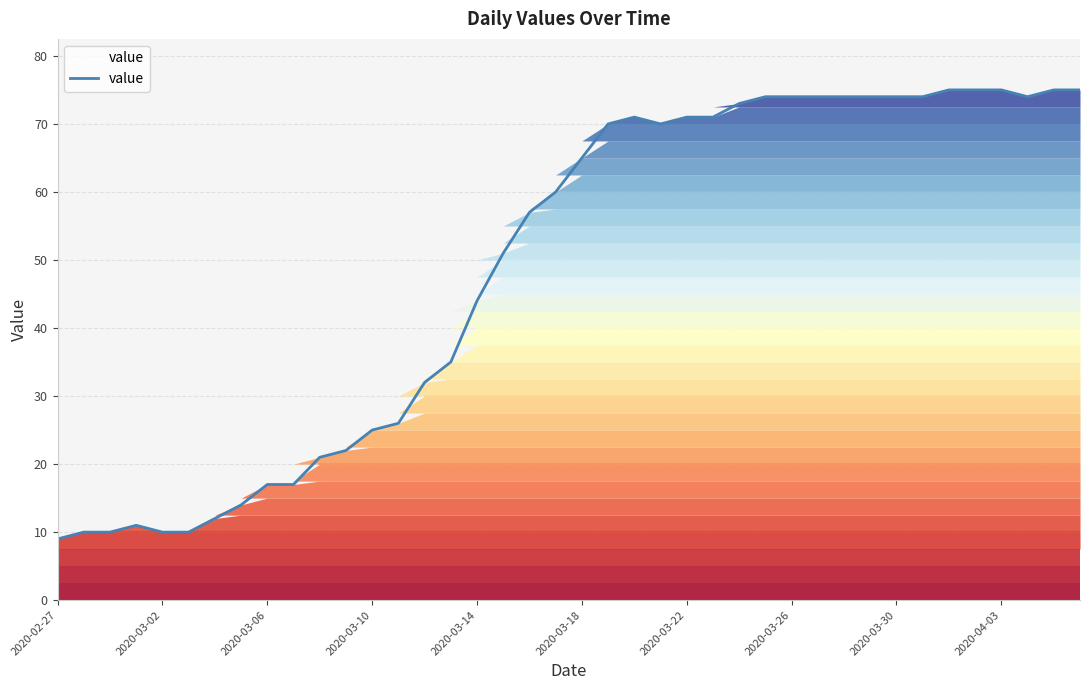

How many lines are shown in the chart?

1